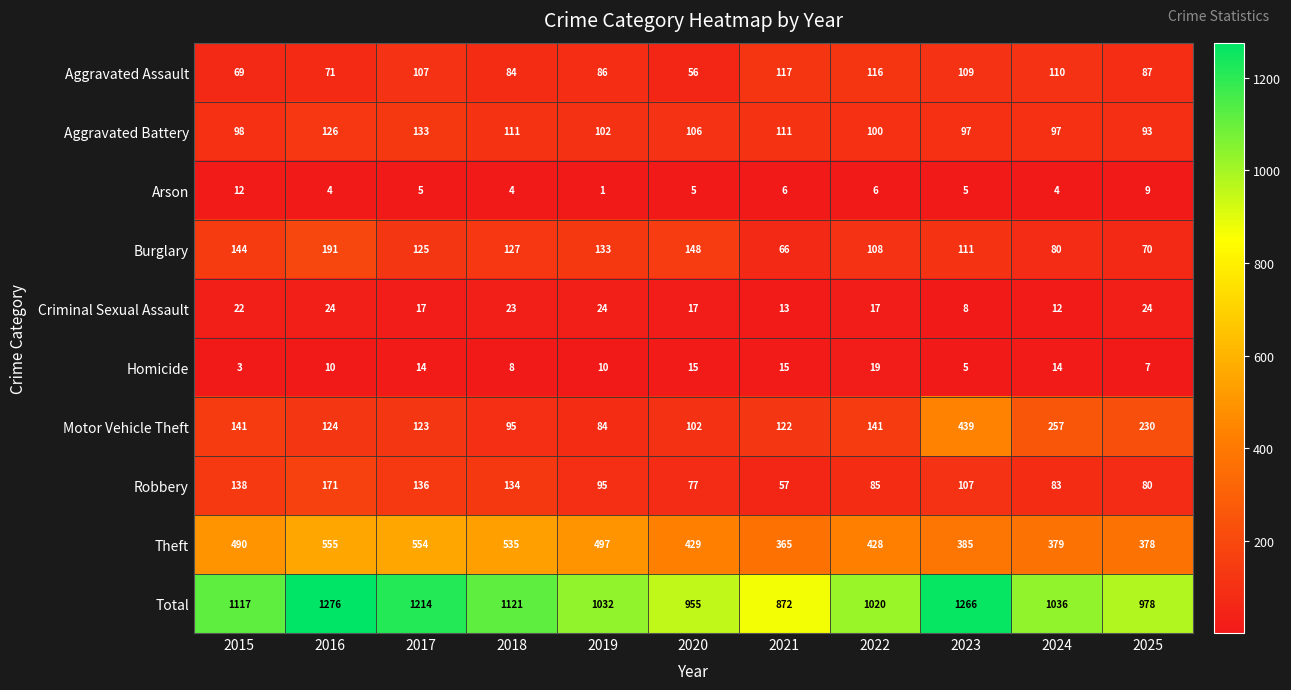

At how many categories does at least one series exceed 1177?

3